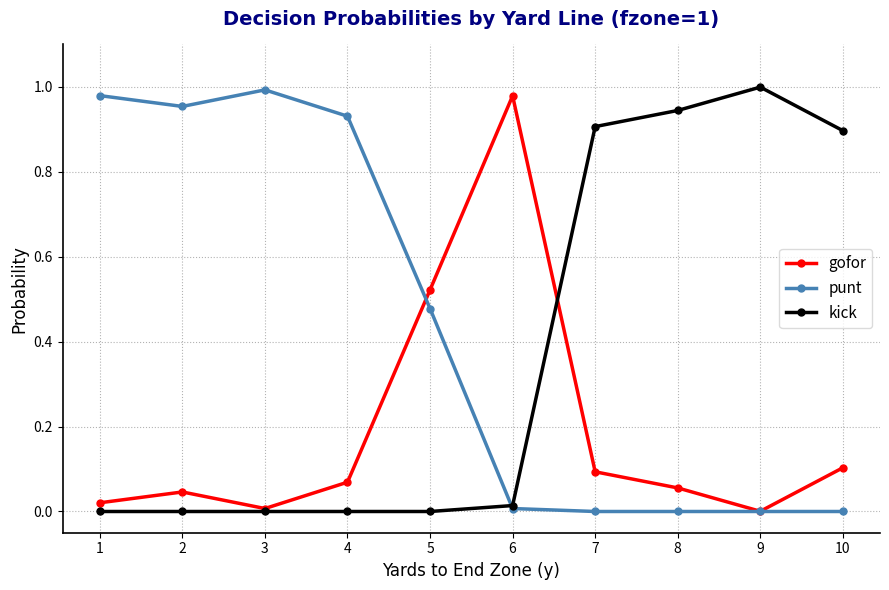

Which series has the largest total across all categories?

punt